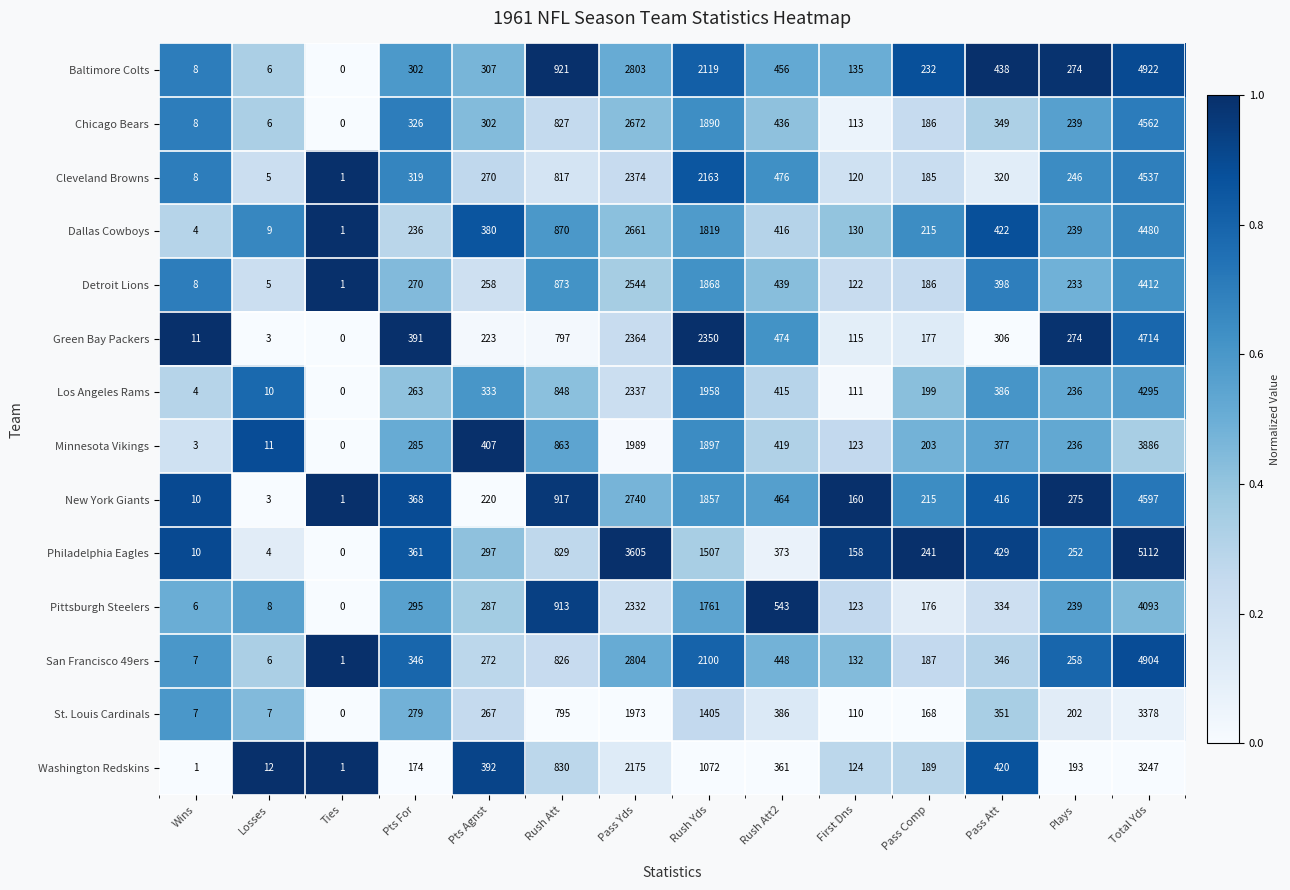

Which series has the widest spread of values?

Philadelphia Eagles